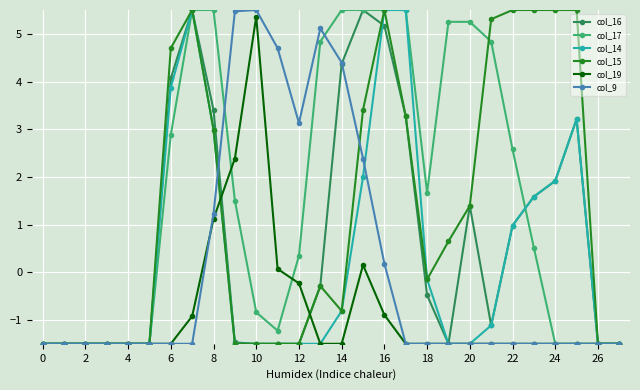

What is the value of the col_16 point at the 16th from the left?

5.5